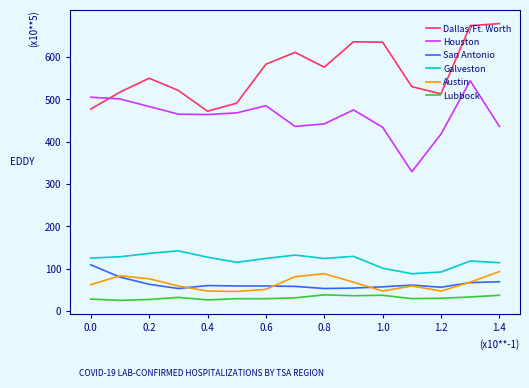

Which series has the largest total across all categories?

Dallas/Ft. Worth